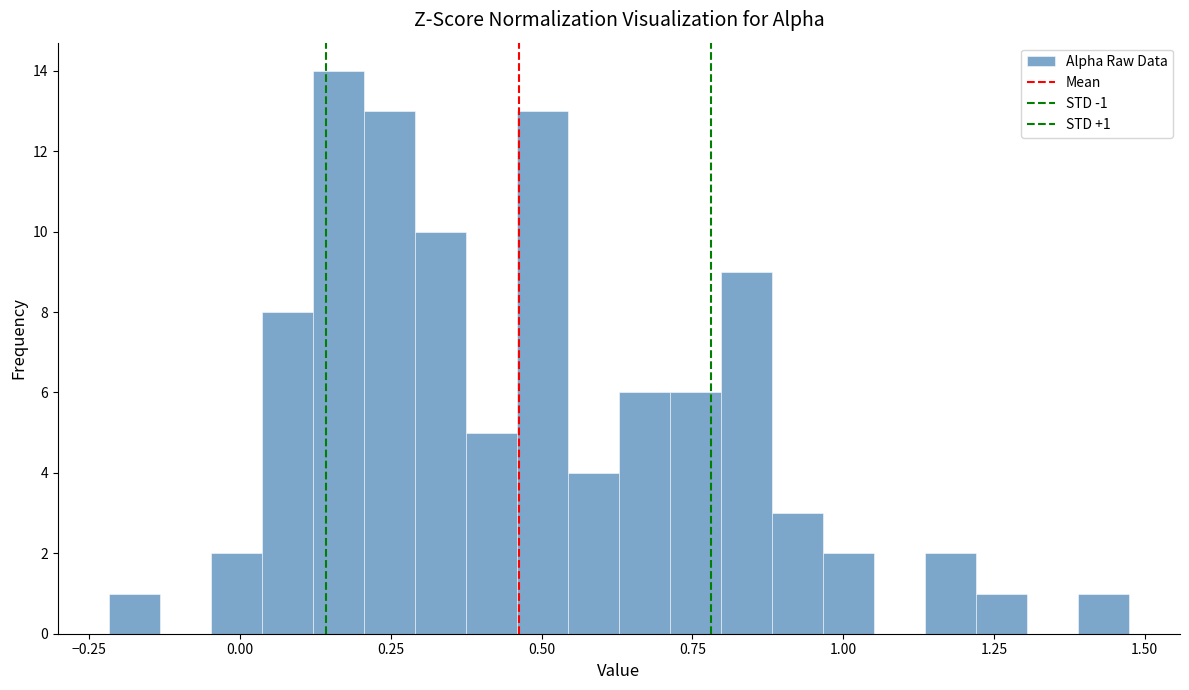

Around what value on the x-axis is the tallest bar? Give the approximate position of its centre, as read against the axis.

0.15